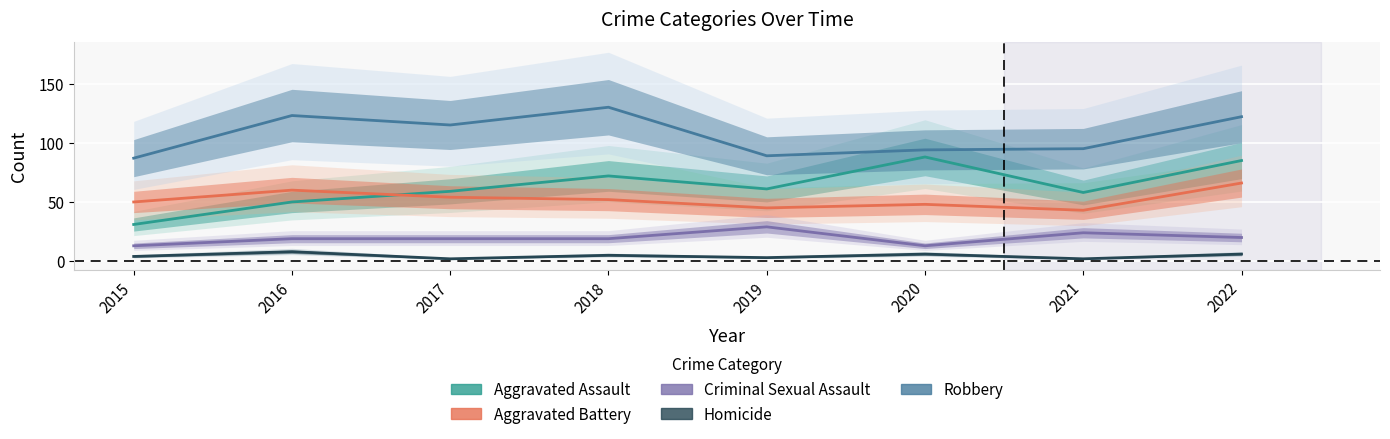

Is the value of Criminal Sexual Assault at 2019 greater than the value of Aggravated Battery at 2016?

No